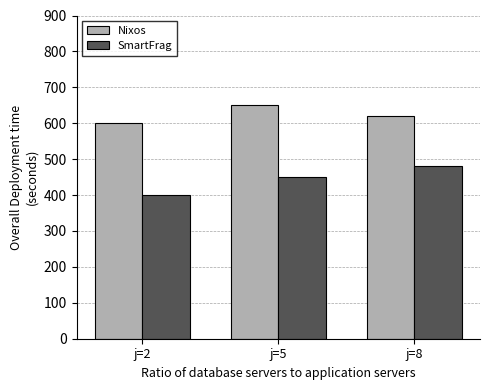

Is the value of Nixos at j=5 greater than the value of SmartFrag at j=8?

Yes